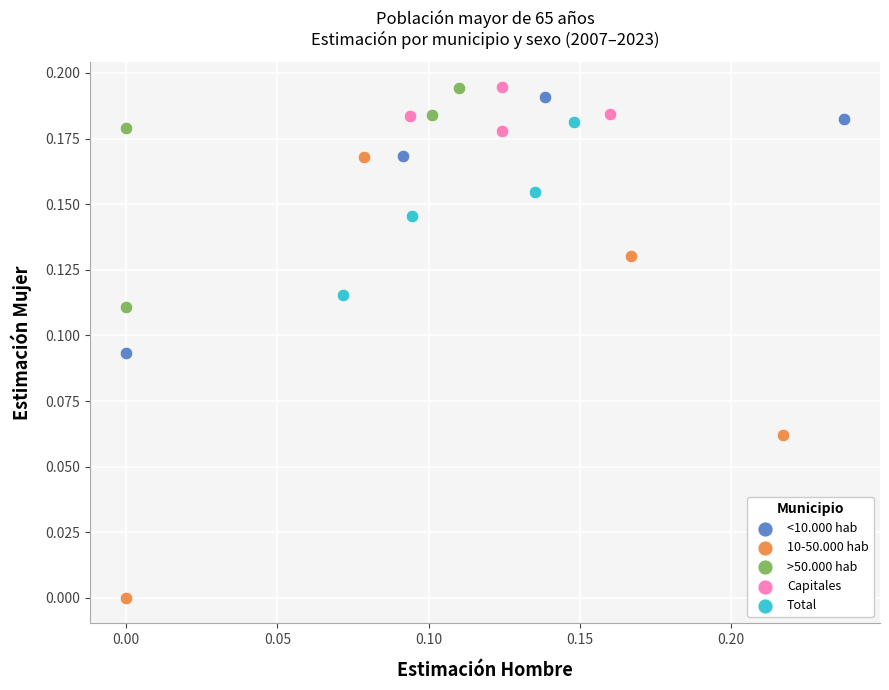

Which series contains the lowest Y value?

10-50.000 hab